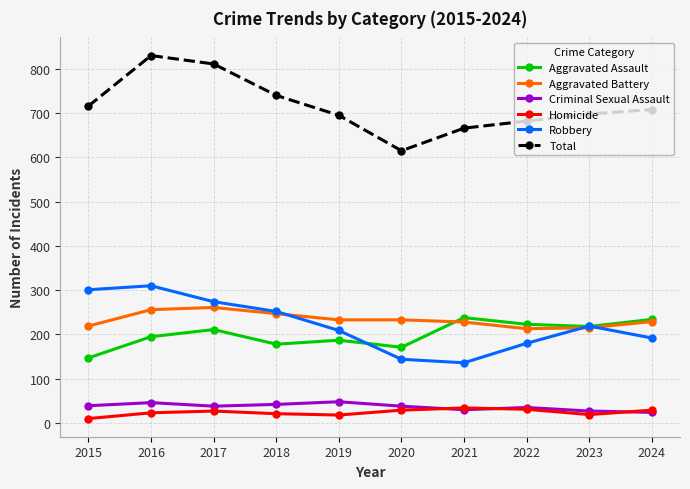

The value of Aggravated Assault at 2018 is 178. True or false?

True